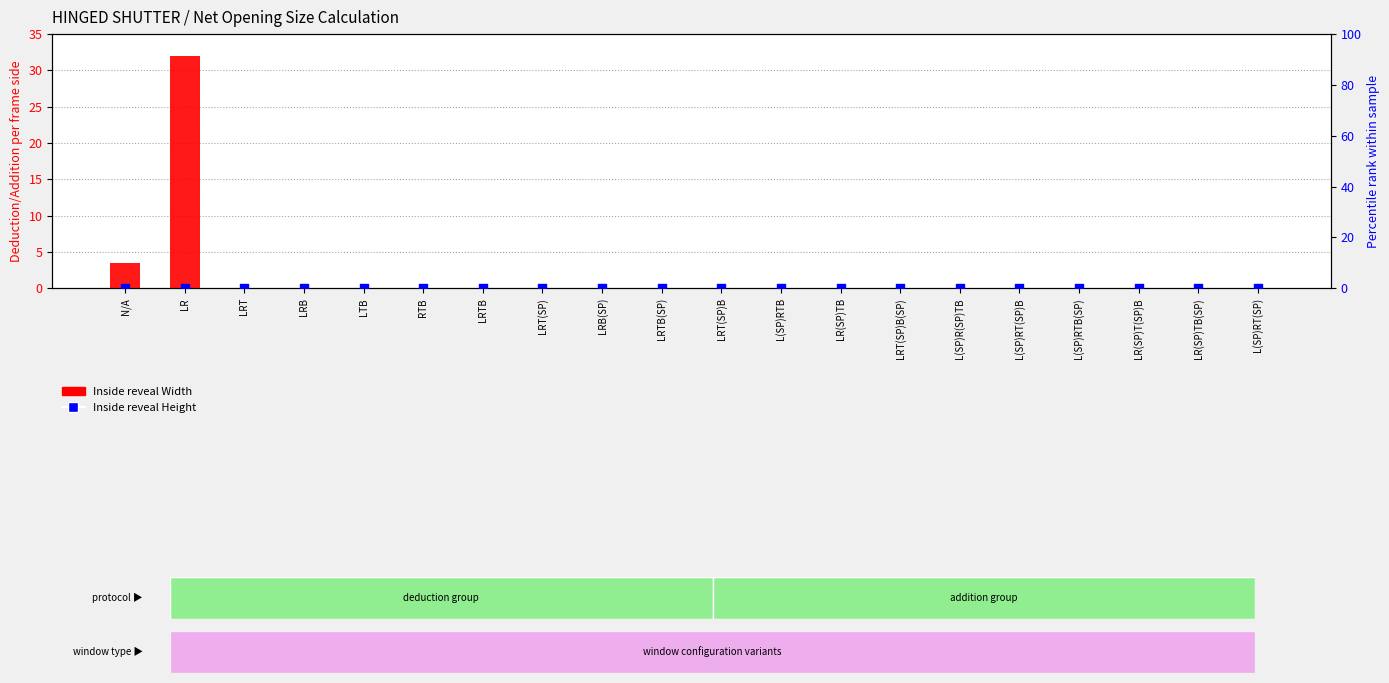

At how many categories does at least one series exceed 2?

2